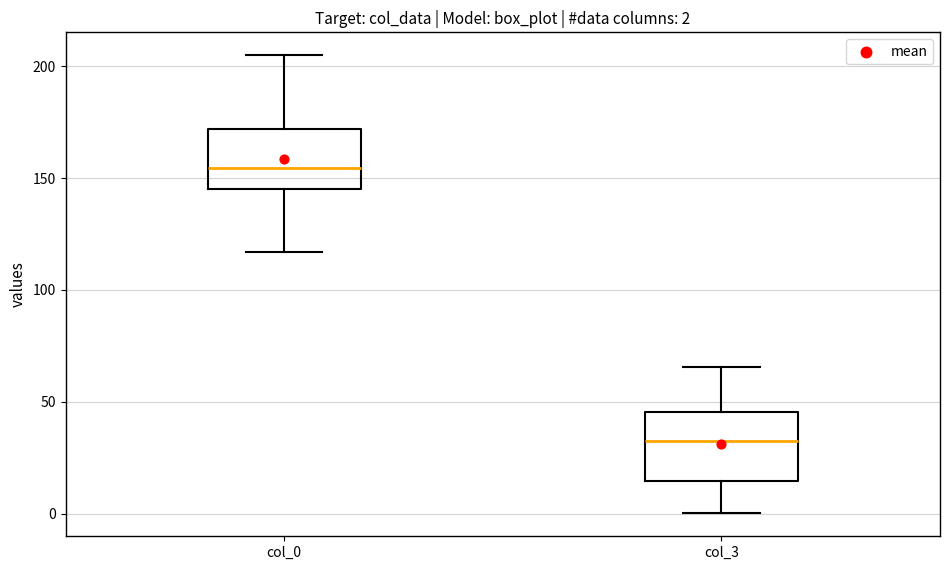

Which box has the lowest median line?

col_3